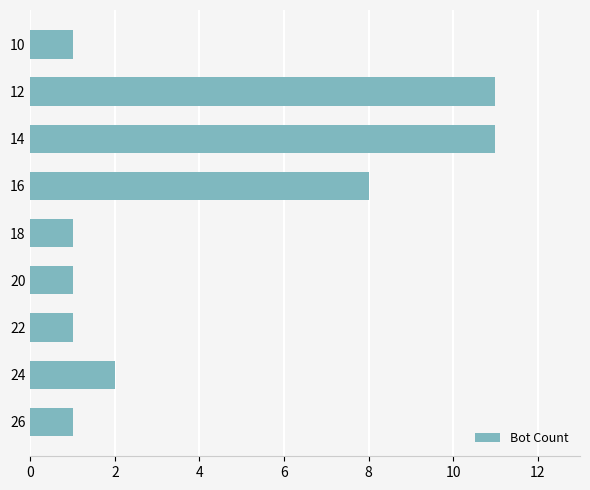

What is the ratio of the value at 12 to the value at 10?

11.0